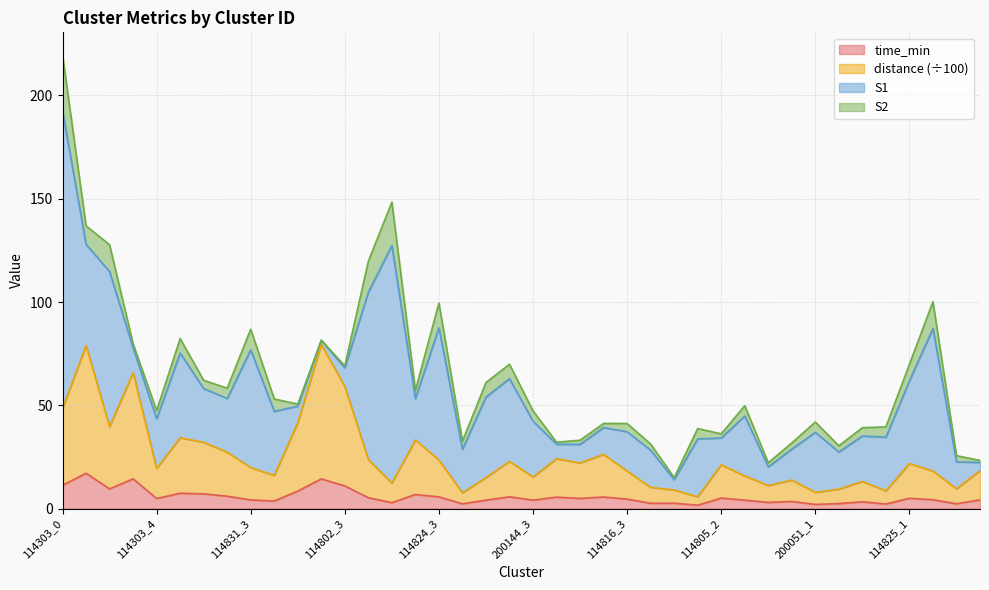

Where is the first local minimum for distance?

114303_2